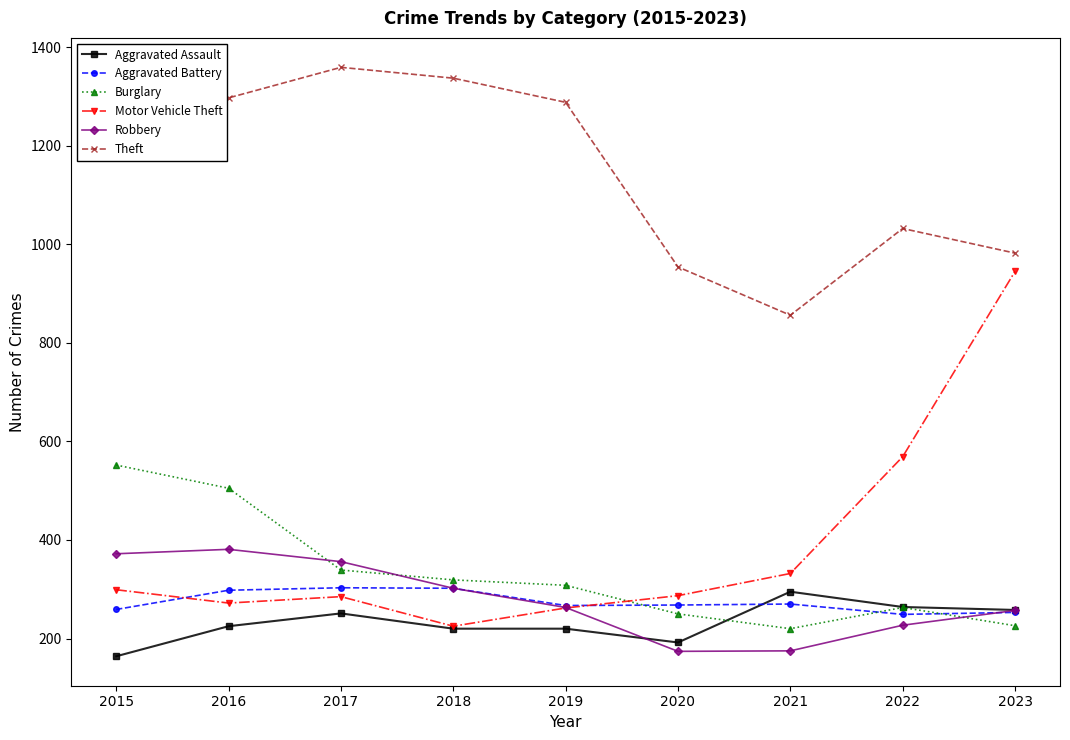

What is the total value across all series at 2015?

2909